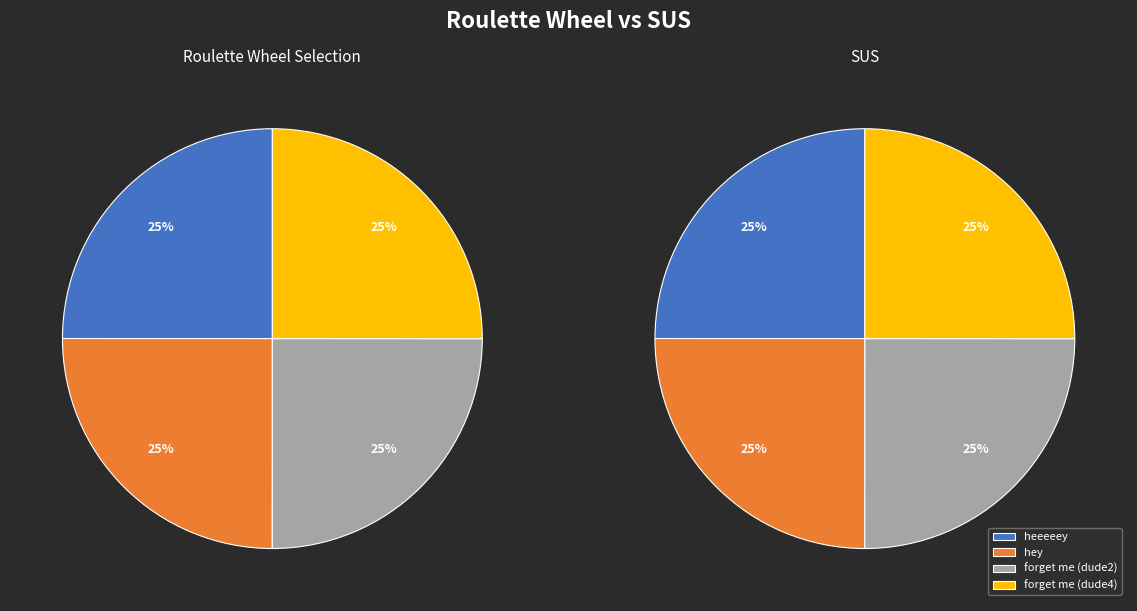

Is it true that hey is 17% of the pie?

False